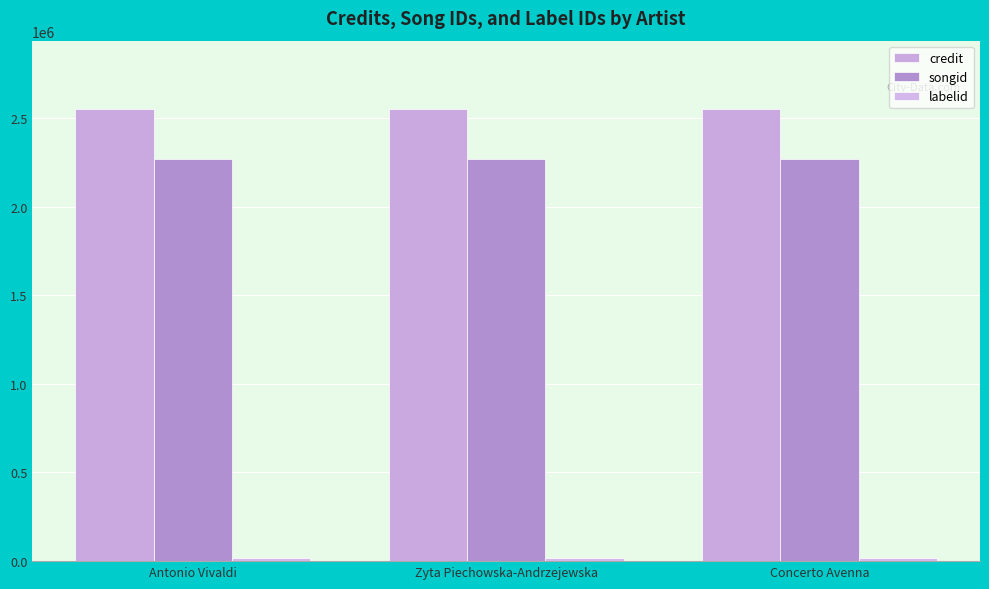

What is the label of the 1st bar from the right?

Concerto Avenna